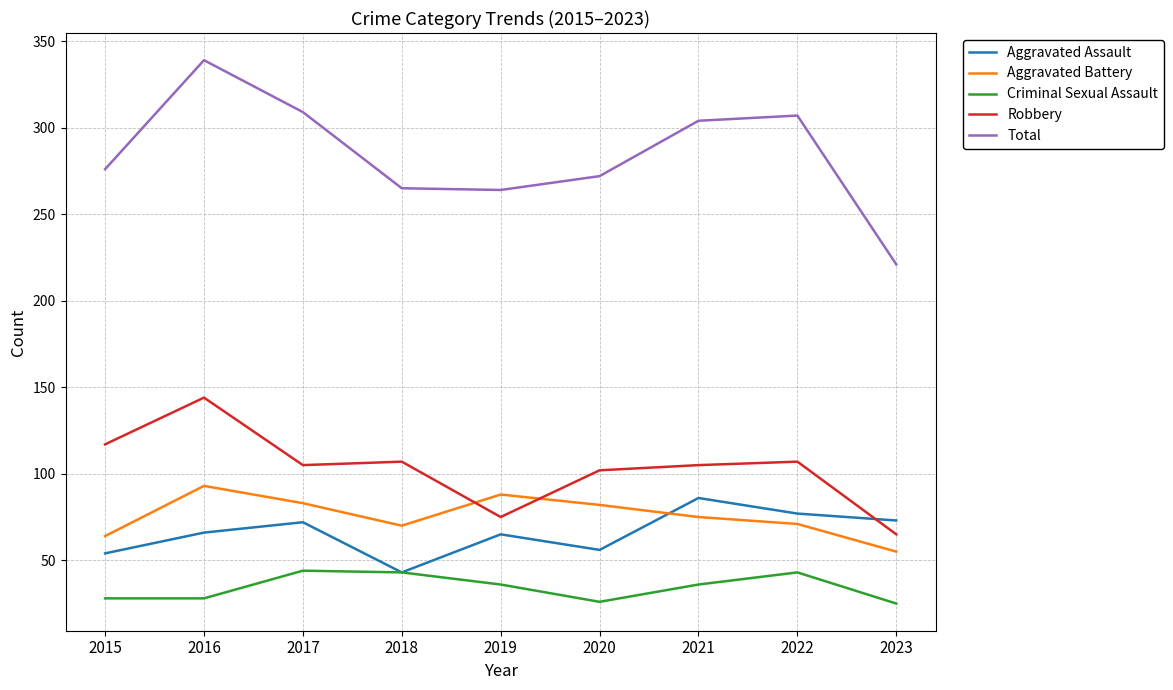

Is it true that Robbery equals 186 at 2021?

False